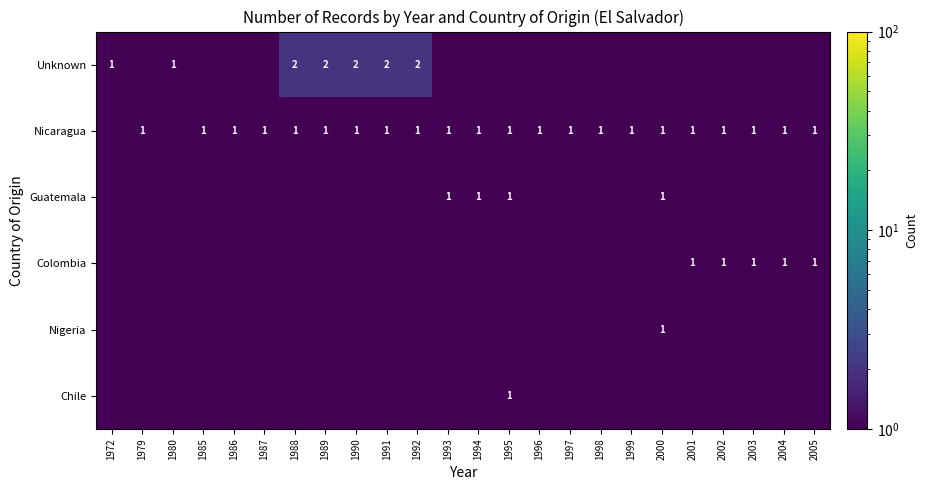

Which series changed the most between 1986 and 1999?

Unknown